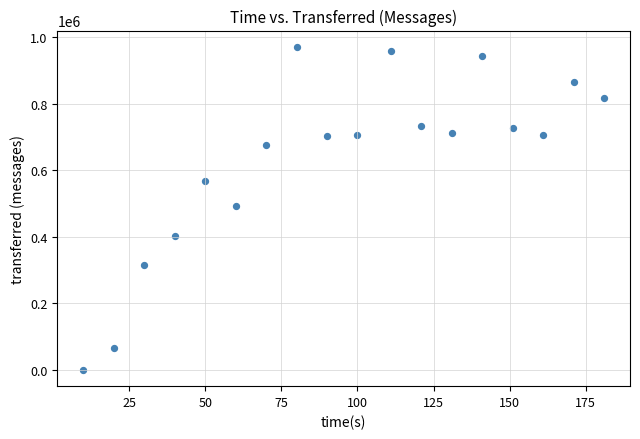

What is the range of X values (max minus min)?

171